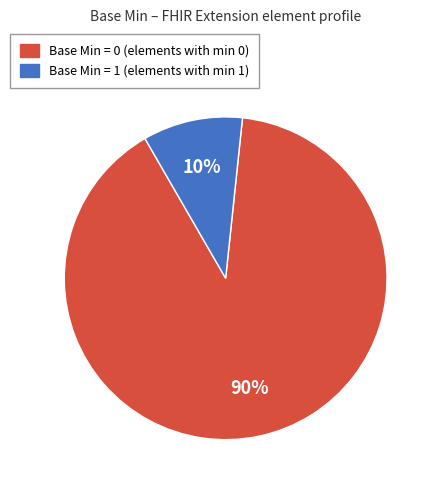

Is there any slice that represents more than half of the pie?

Yes